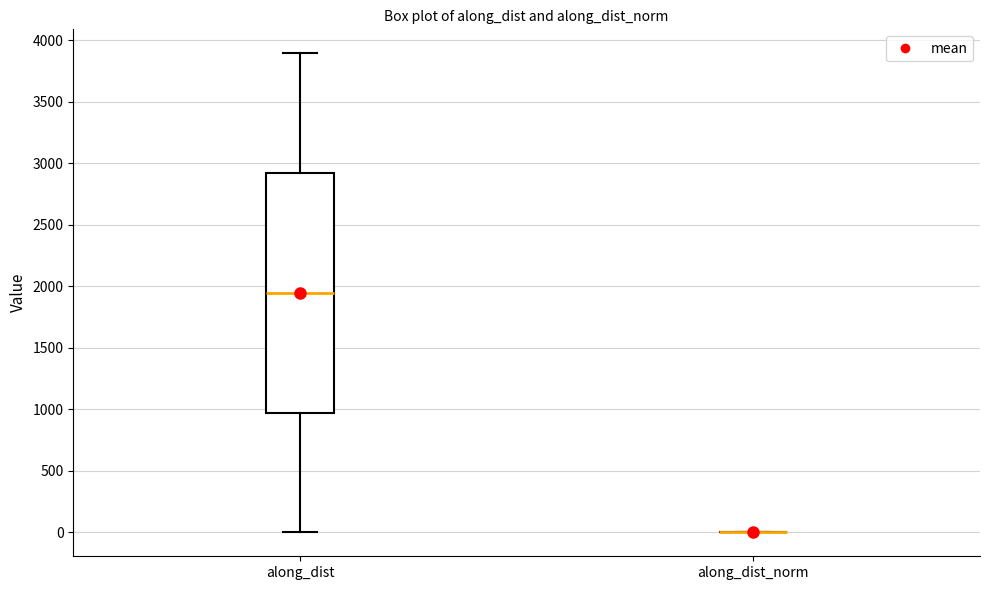

Comparing the boxes themselves (not the whiskers), which one is the tallest?

along_dist